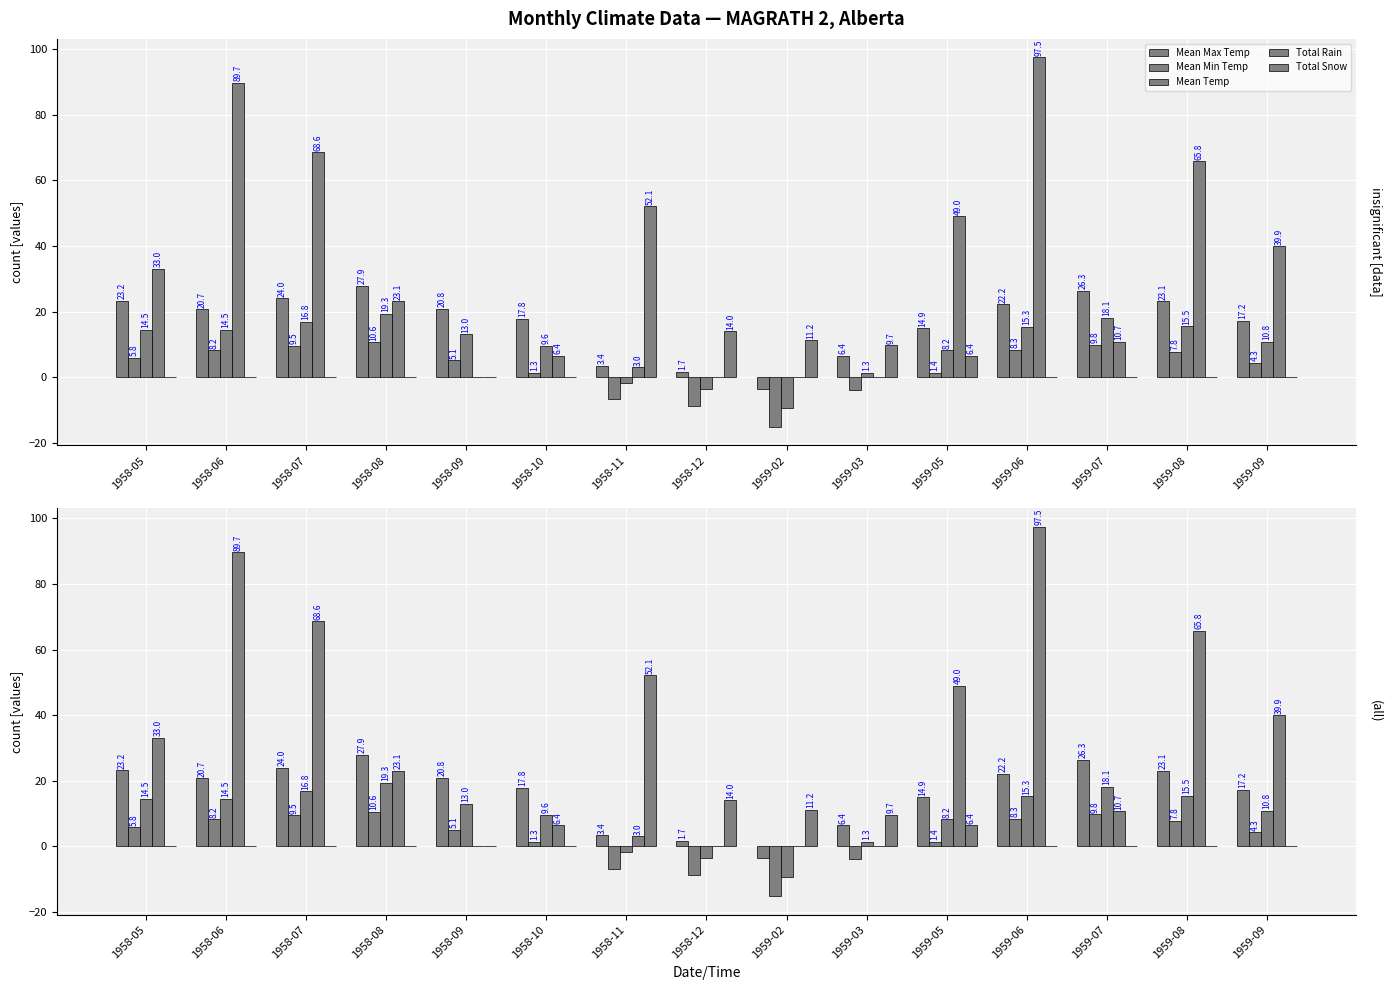

Rank the series by their maximum value, from lowest to highest.

Mean Min Temp, Mean Temp, Mean Max Temp, Total Snow, Total Rain